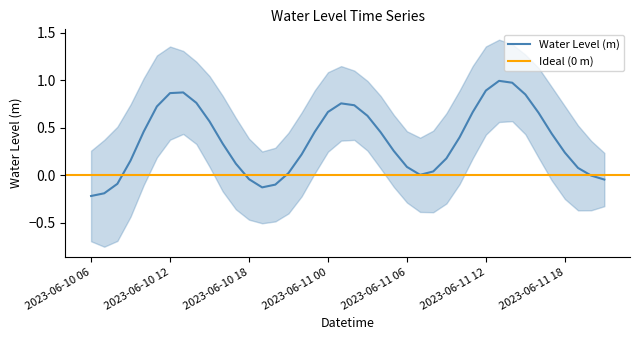

How many points are lower than both their immediate neighbors (excluding endpoints)?

2